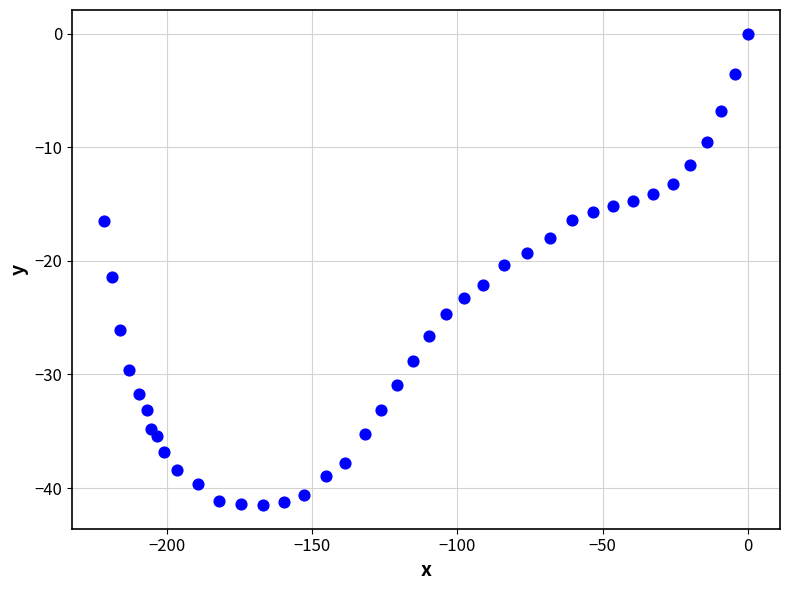

What is the range of Y values (max minus min)?

41.5